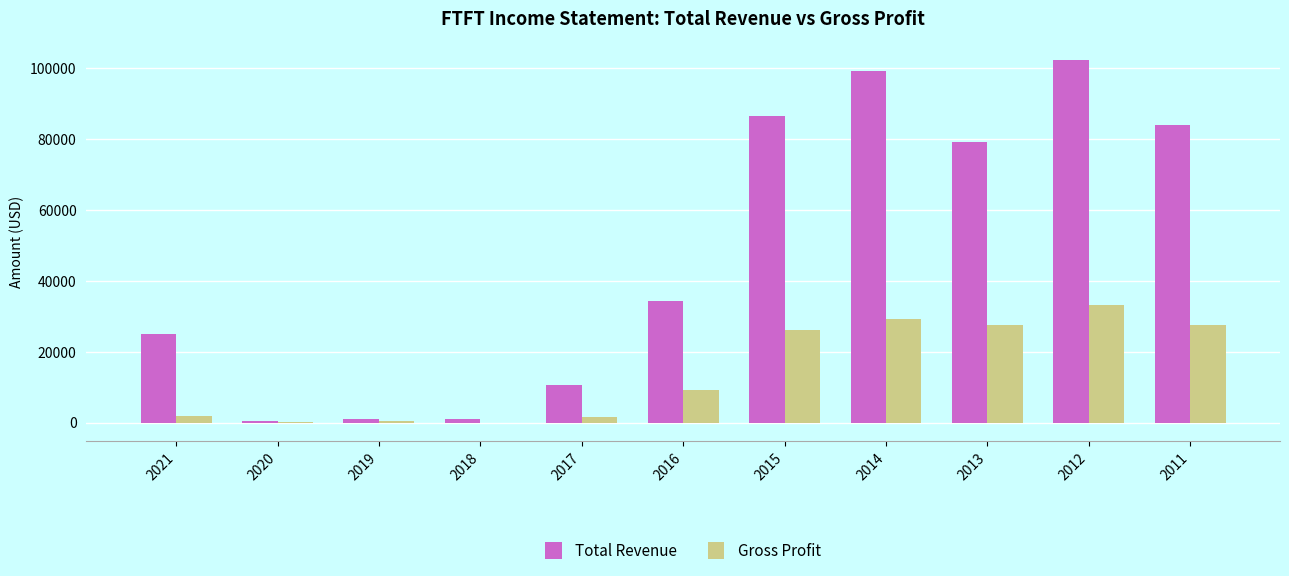

How many data points does each series have?

11